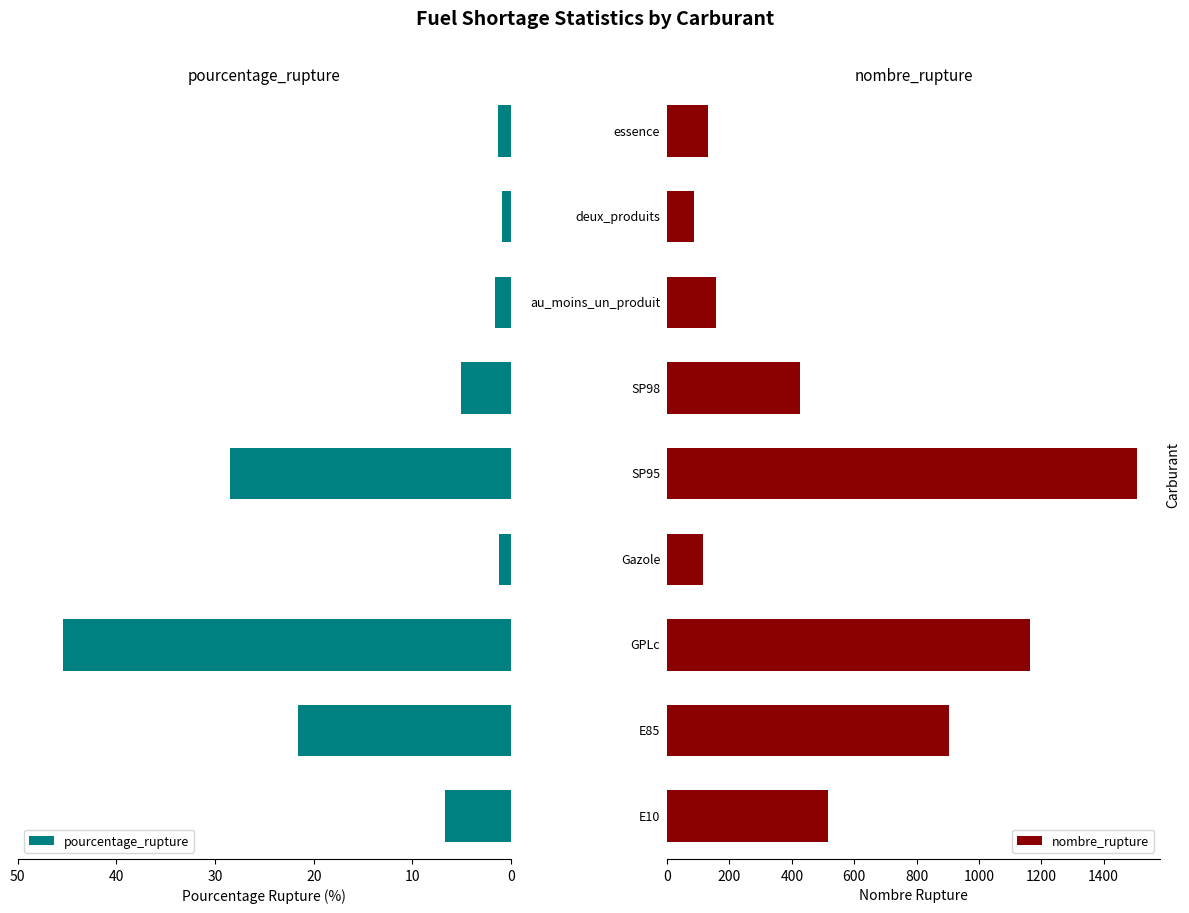

Between 0 and 40, which series saw the biggest shift?

nombre_rupture